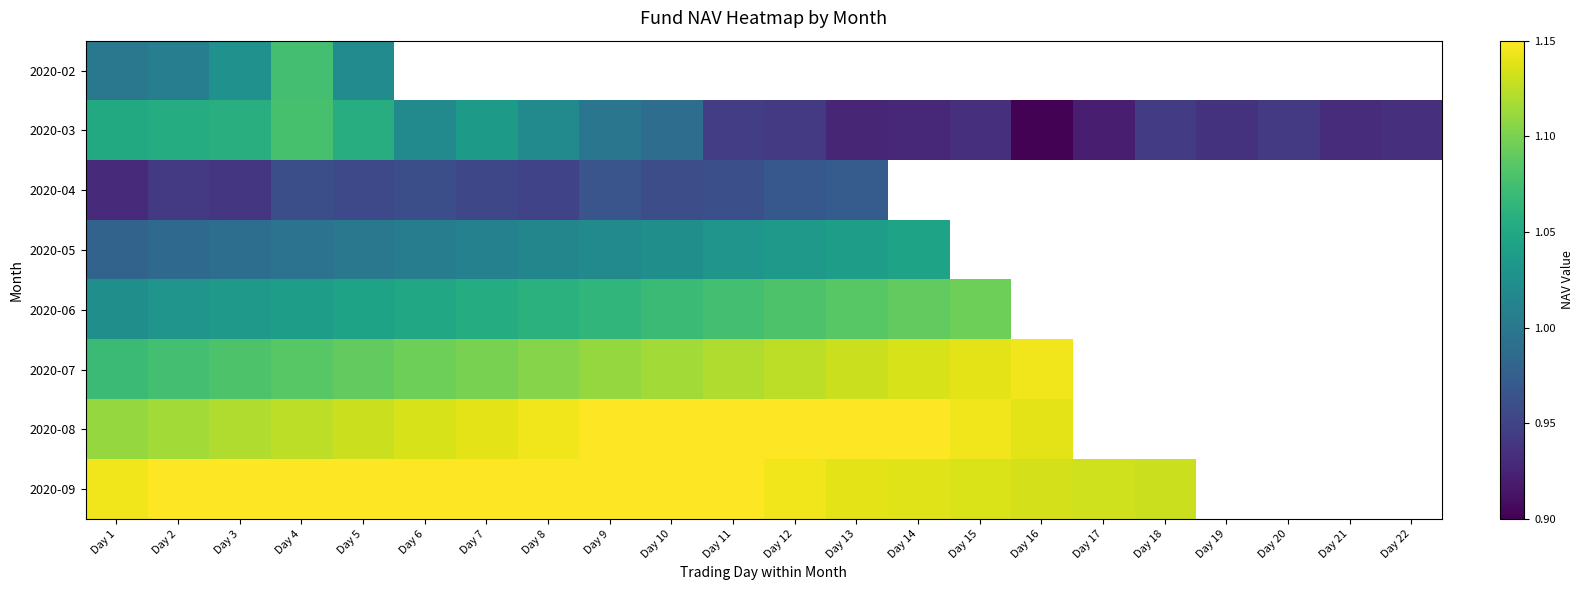

Is it true that 2020-02 equals 1.0 at Day 2?

True